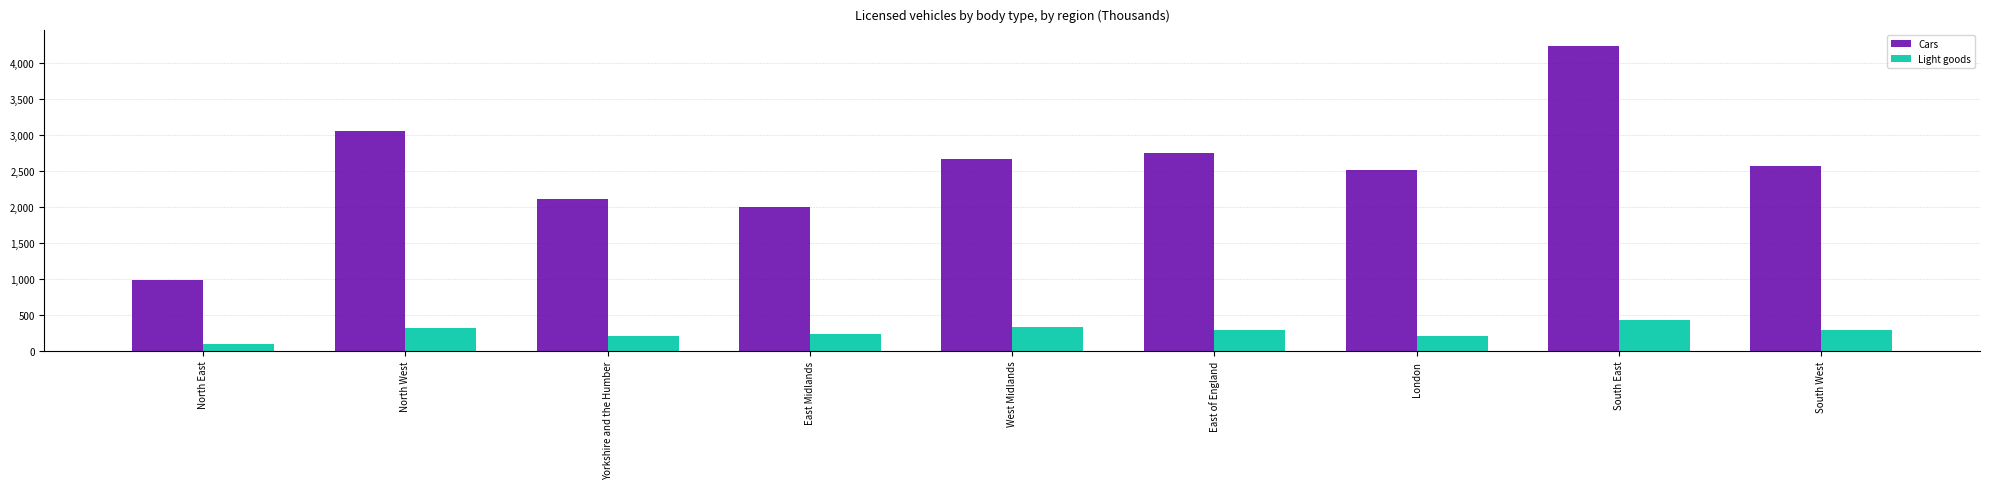

List the series in order of their overall mean, highest first.

Cars, Light goods